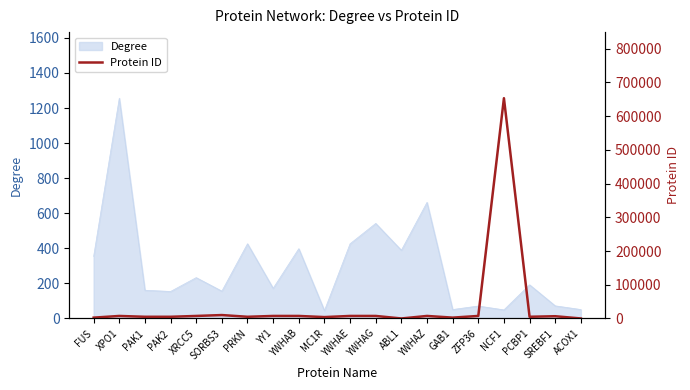

The value of Degree at YY1 is 45. True or false?

False